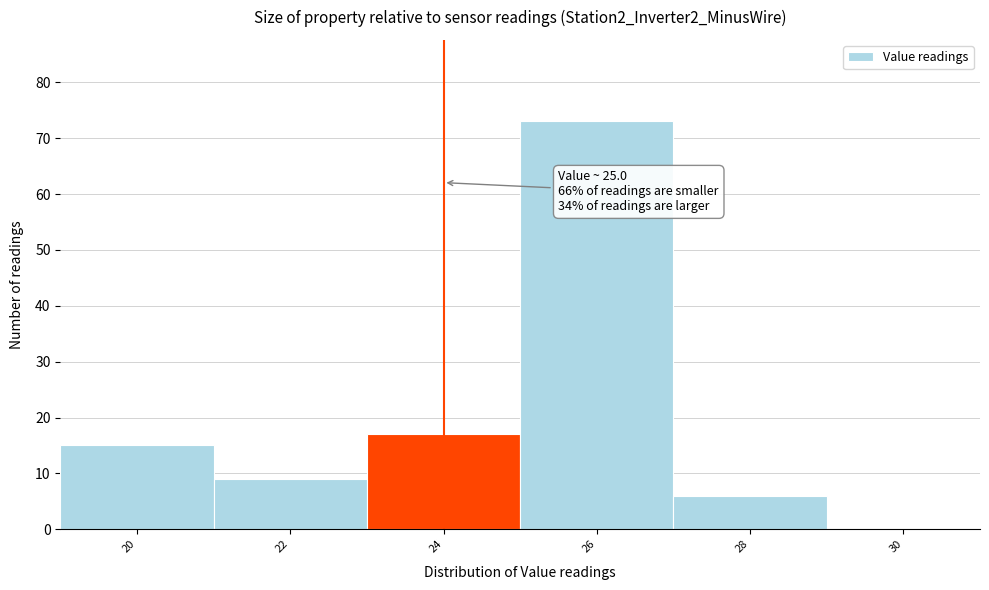

Reading left to right, list all the values displayed in this chart.

20=15	22=9	24=17	26=73	28=6	30=0